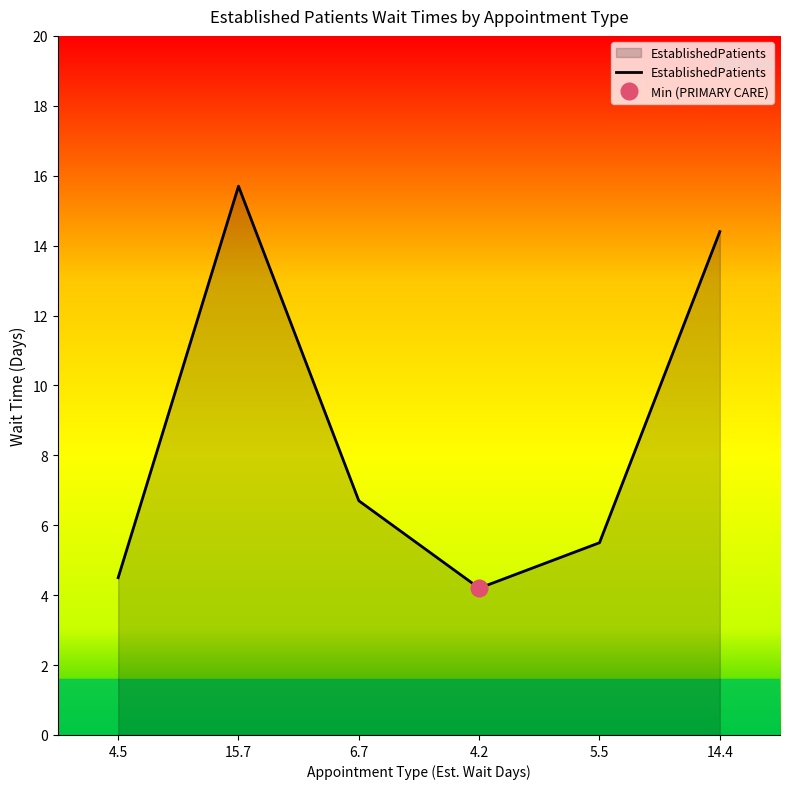

Reading left to right, transcribe all the data shown in this chart.

4.5	15.7	6.7	4.2	5.5	14.4